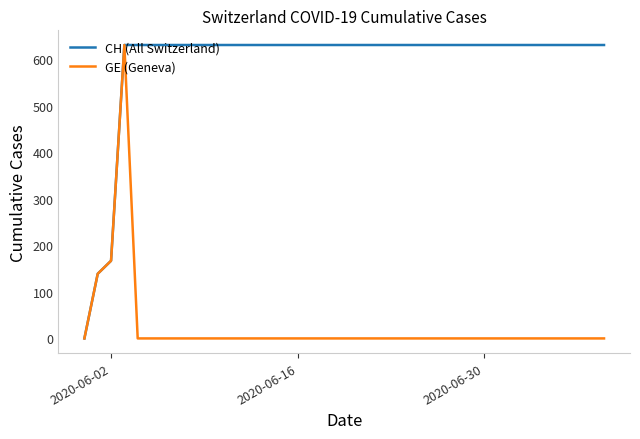

Rank the series by their average value, from highest to lowest.

CH (All Switzerland), GE (Geneva)